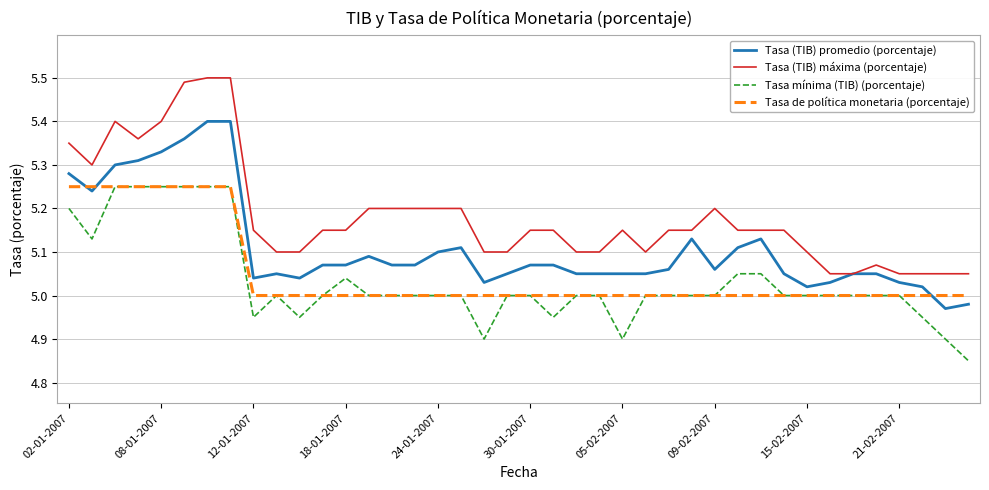

Which series has the largest total across all categories?

Tasa (TIB) máxima (porcentaje)